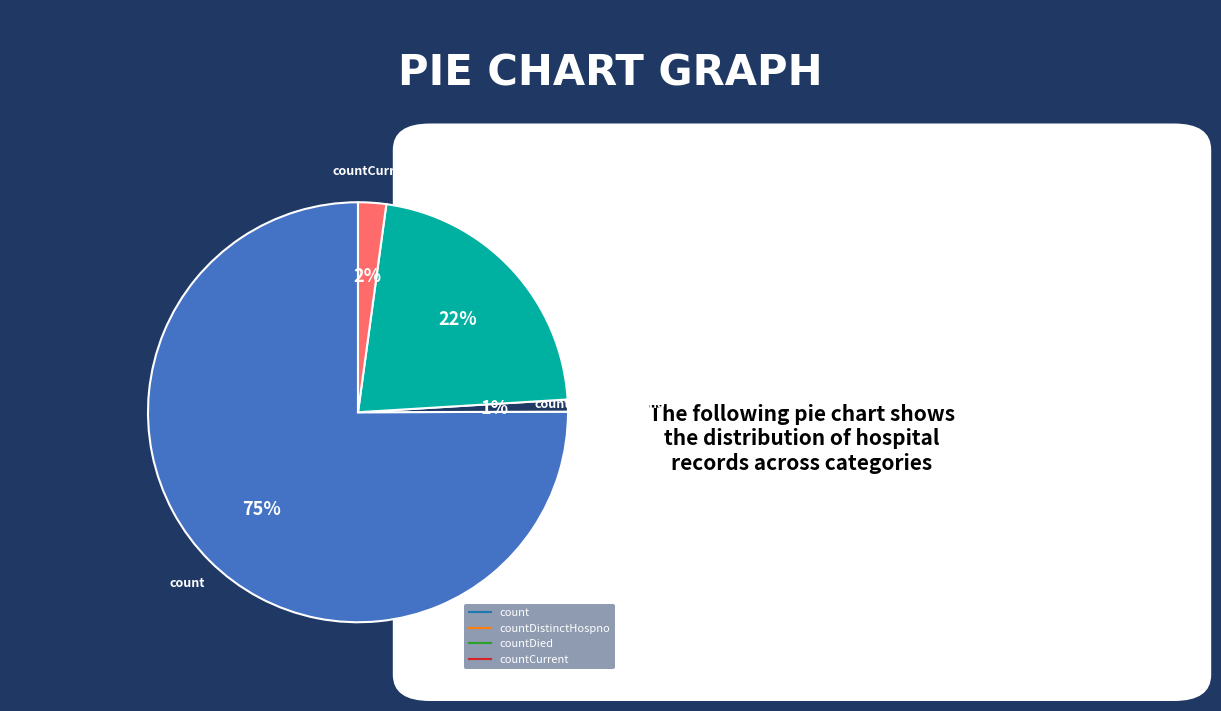

To the nearest percent, what is the difference between the largest and smallest slice percentages?

74%